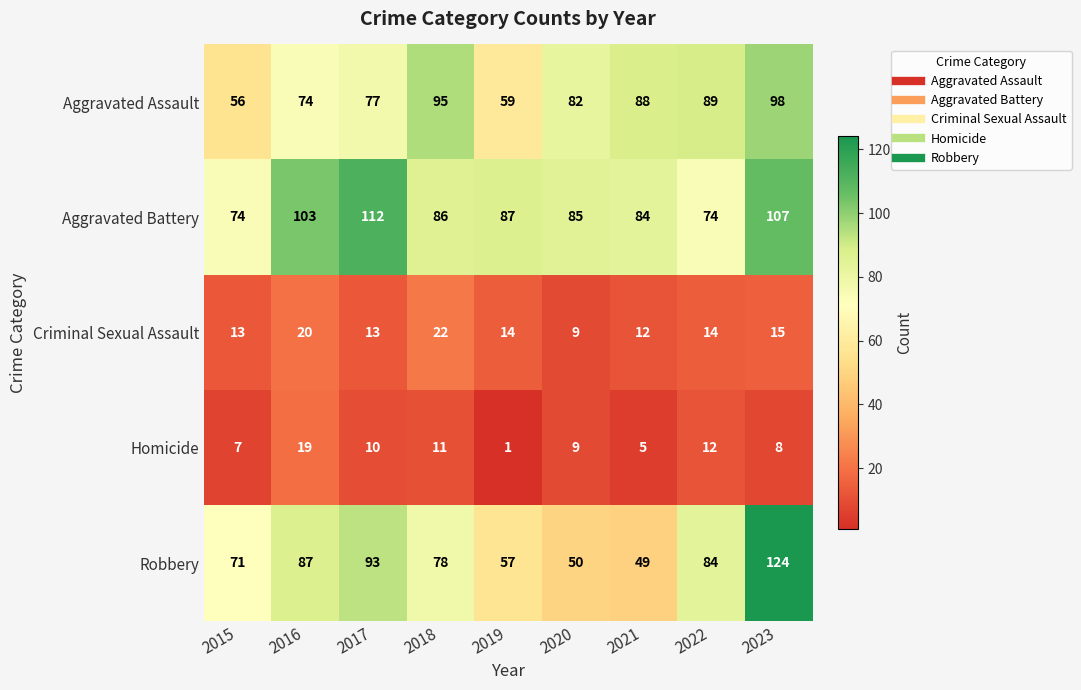

At which category is the sum across all series the highest?

2023